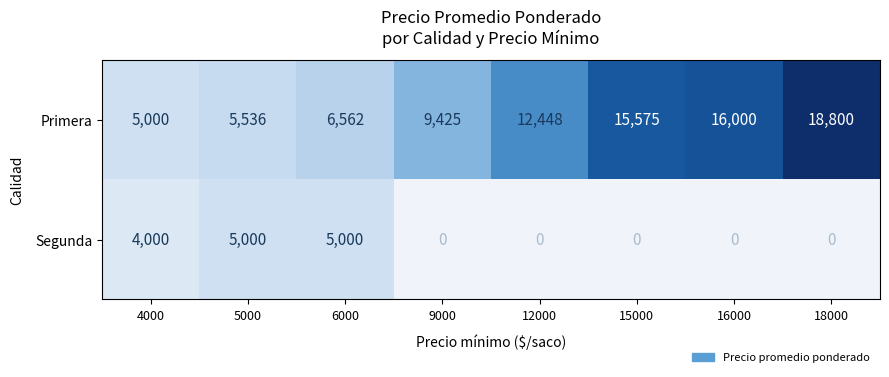

What is the total value across all series at 4000?

9000